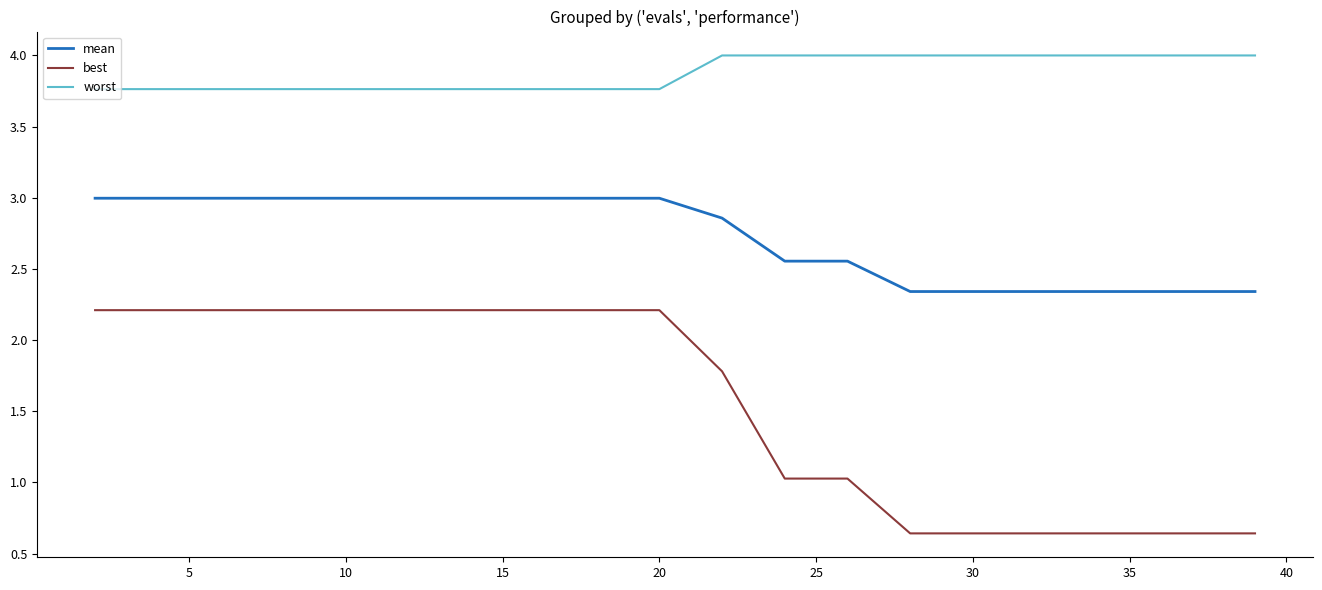

How many lines are shown in the chart?

3